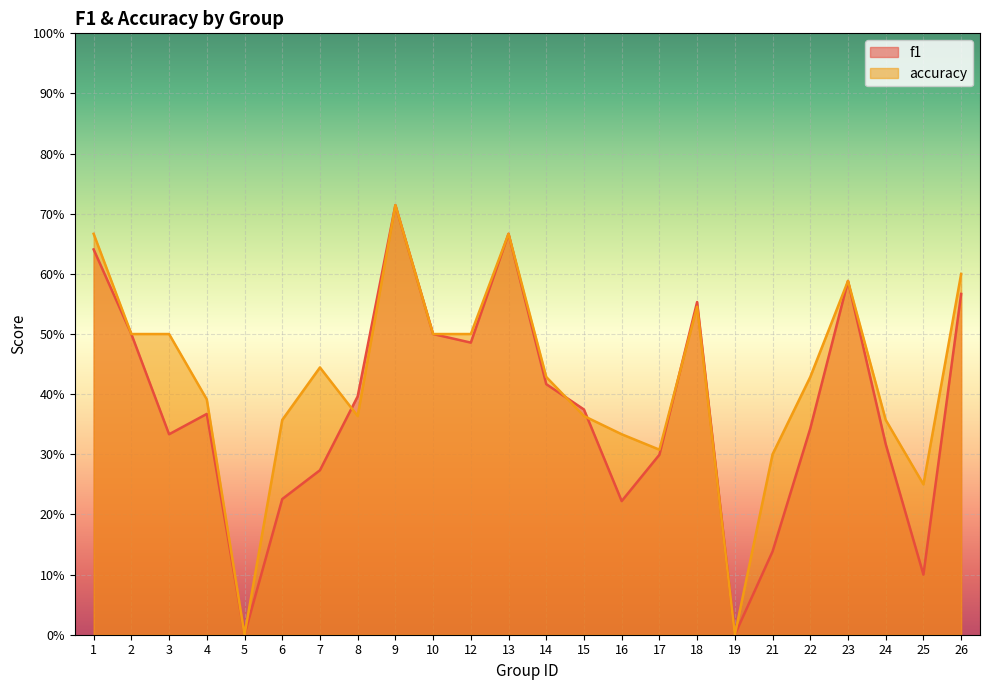

What is the difference between the maximum and minimum values in the f1 series?

0.7